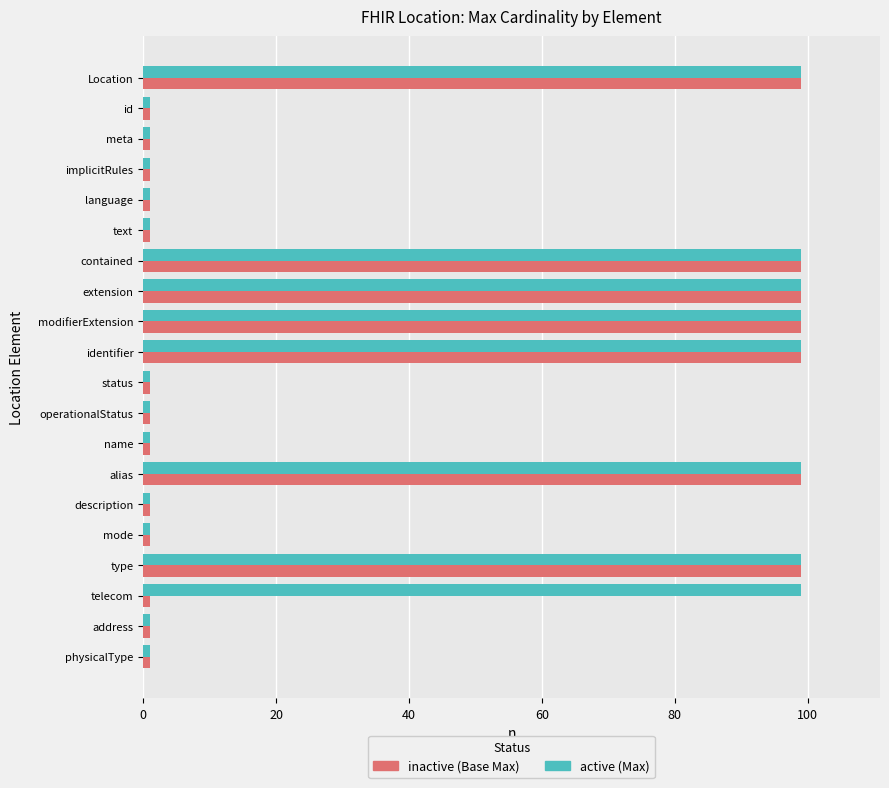

How many categories are shown in the chart?

20